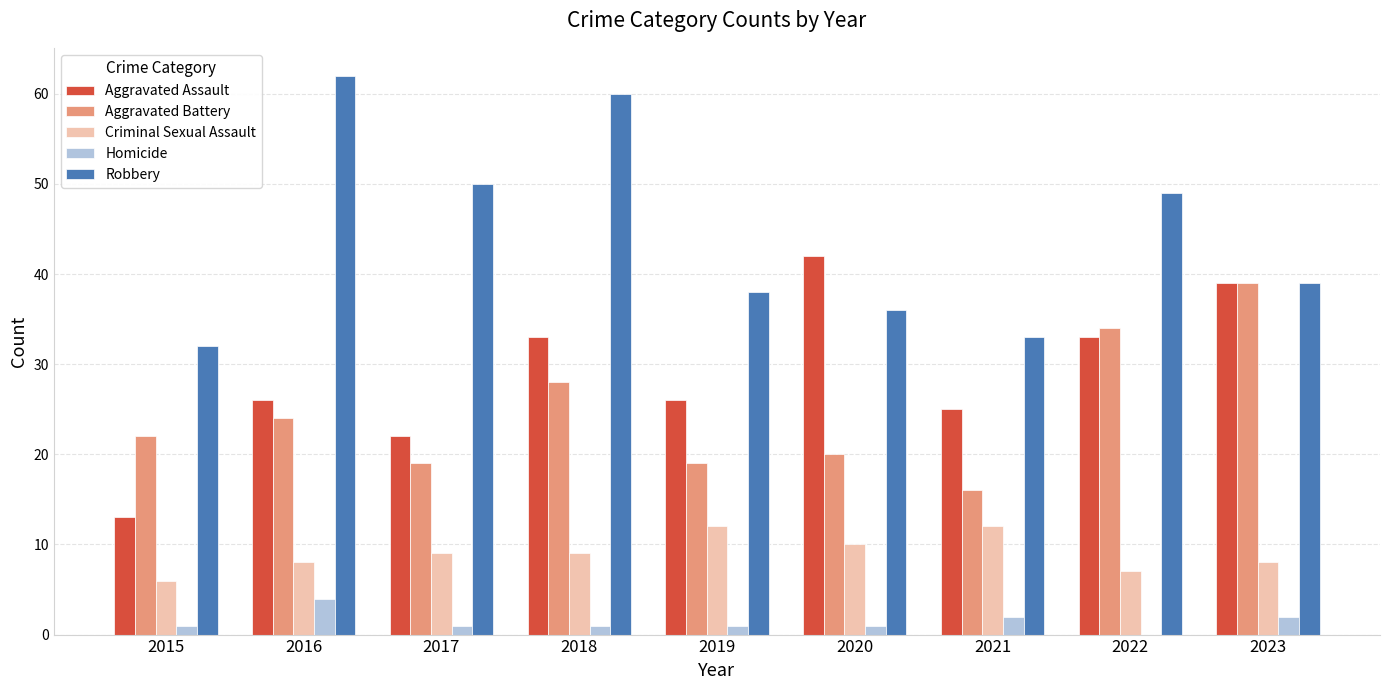

What is the approximate value of Criminal Sexual Assault at 2021?

12